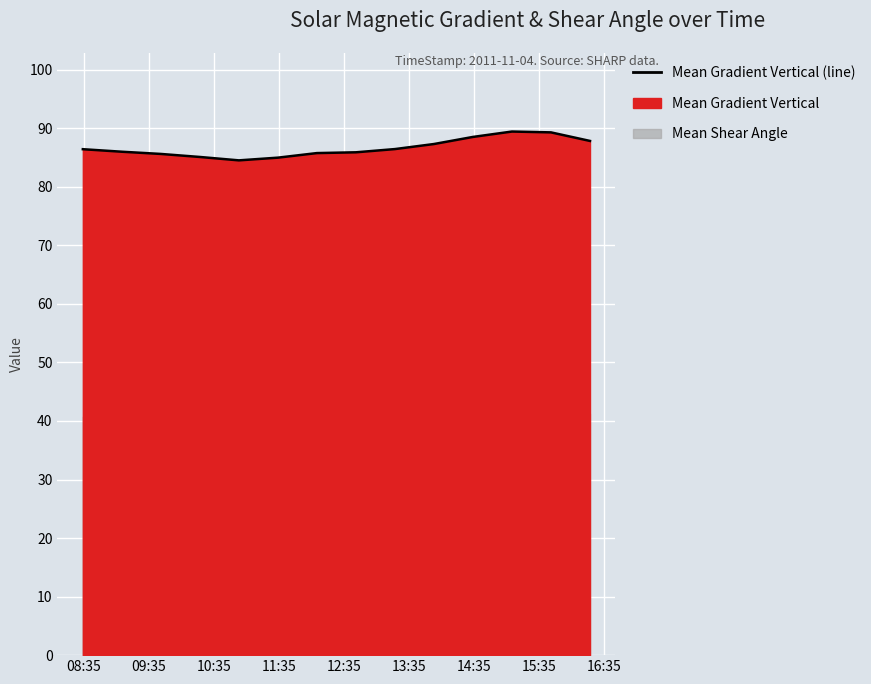

Reading right to left, list all the values displayed in this chart.

87.8	89.3	89.4	88.5	87.3	86.5	85.9	85.8	85.0	84.5	85.1	85.6	86.0	86.4